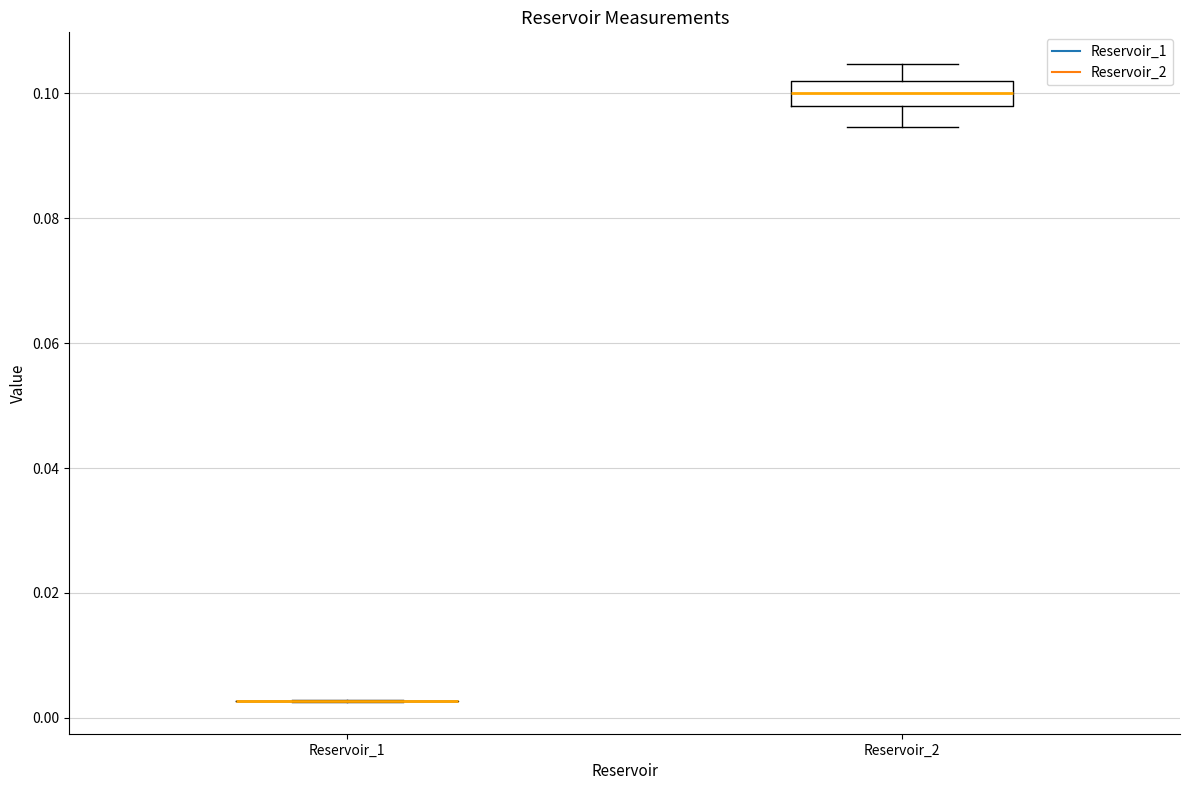

Reading left to right, read every box against the y-axis: the position of its median line, the range the box covers, and the ends of its whiskers. The values are not printed on the chart, so give them approximately, as read against the axis.

Reservoir_1: box collapsed to a line at 0.002, whiskers 0.002 to 0.002
Reservoir_2: median 0.100, box 0.098 to 0.102, whiskers 0.094 to 0.104